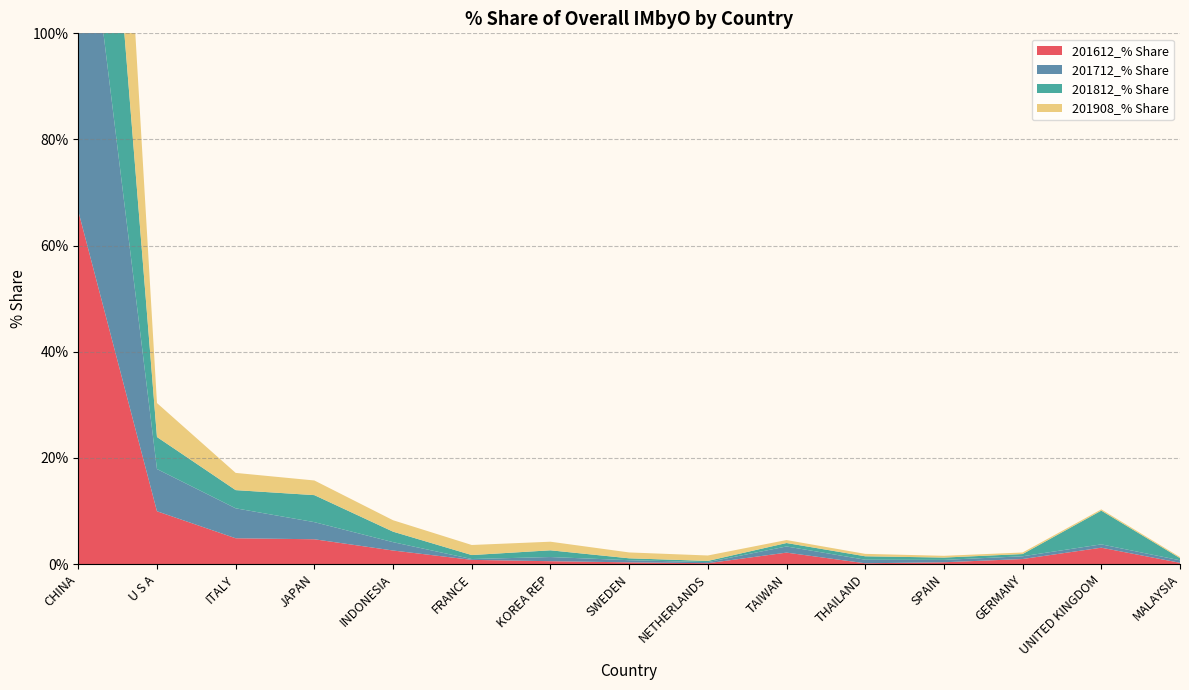

Reading left to right, what are all the values shown in this chart?

201612_% Share: 66.5	9.9	4.9	4.7	2.5	0.8	0.5	0.3	0.2	2.1	0.1	0.3	0.9	3.1	0.2
201712_% Share: 72.1	8.0	5.6	3.2	1.6	0.2	0.8	0.4	0.2	1.2	0.7	0.4	0.5	0.6	0.5
201812_% Share: 69.0	6.0	3.4	5.1	2.0	0.7	1.3	0.4	0.2	0.7	0.6	0.4	0.4	6.4	0.4
201908_% Share: 75.8	6.4	3.2	2.8	2.2	1.9	1.6	1.1	1.0	0.6	0.5	0.3	0.3	0.2	0.2